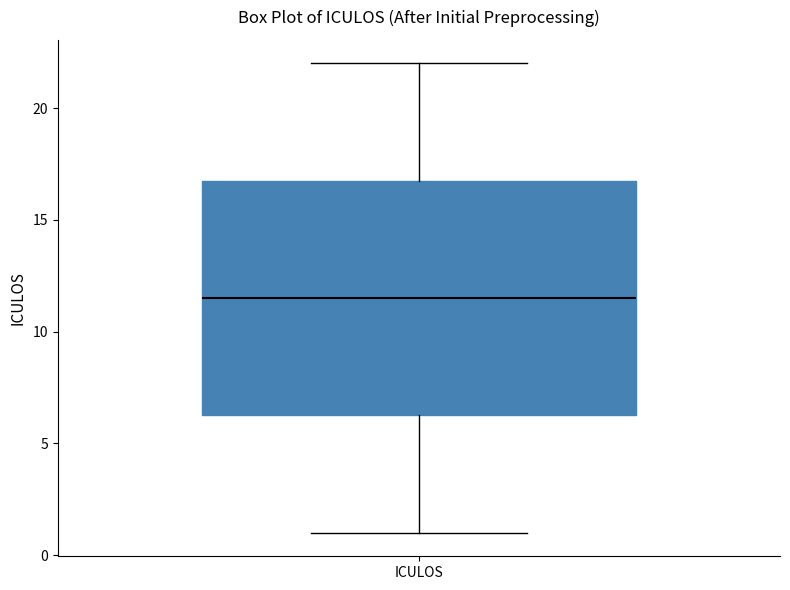

Read this box plot against the y-axis: the position of the median line, the range covered by the box, and the ends of both whiskers. The values are not printed on the chart, so give them approximately, as read against the axis.

median 11.5, box 6.5 to 17.0, whiskers 1.0 to 22.0